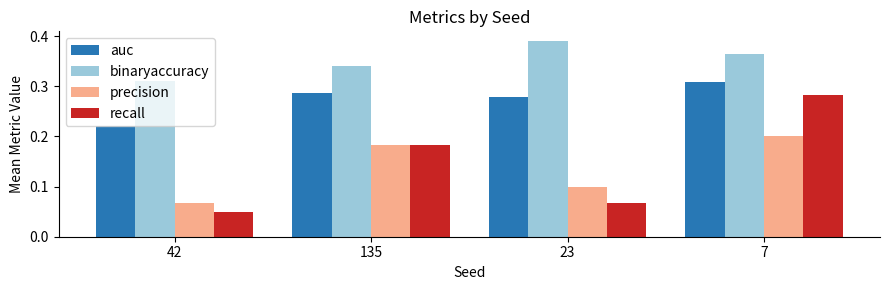

List the series in order of their peak value, lowest first.

precision, recall, auc, binaryaccuracy